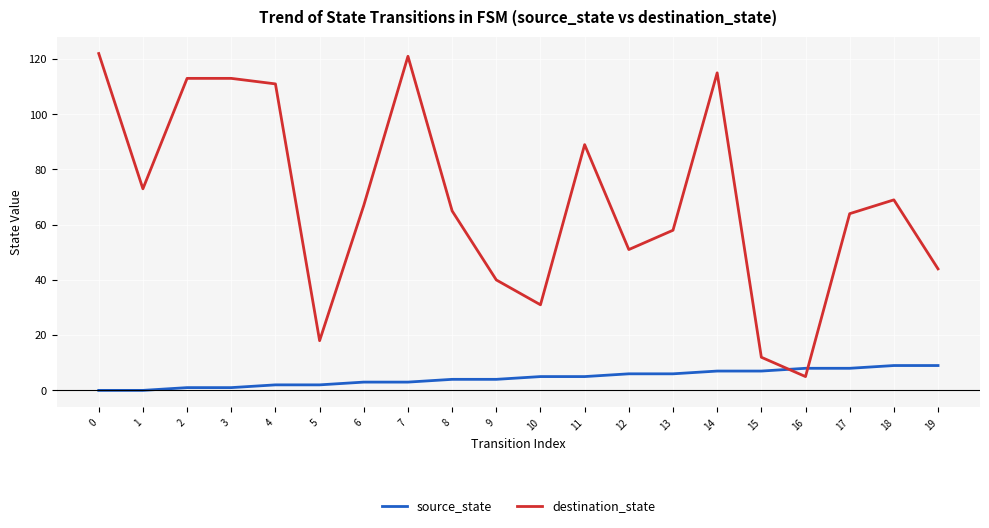

Is the value of destination_state at 6 greater than the value of source_state at 12?

Yes